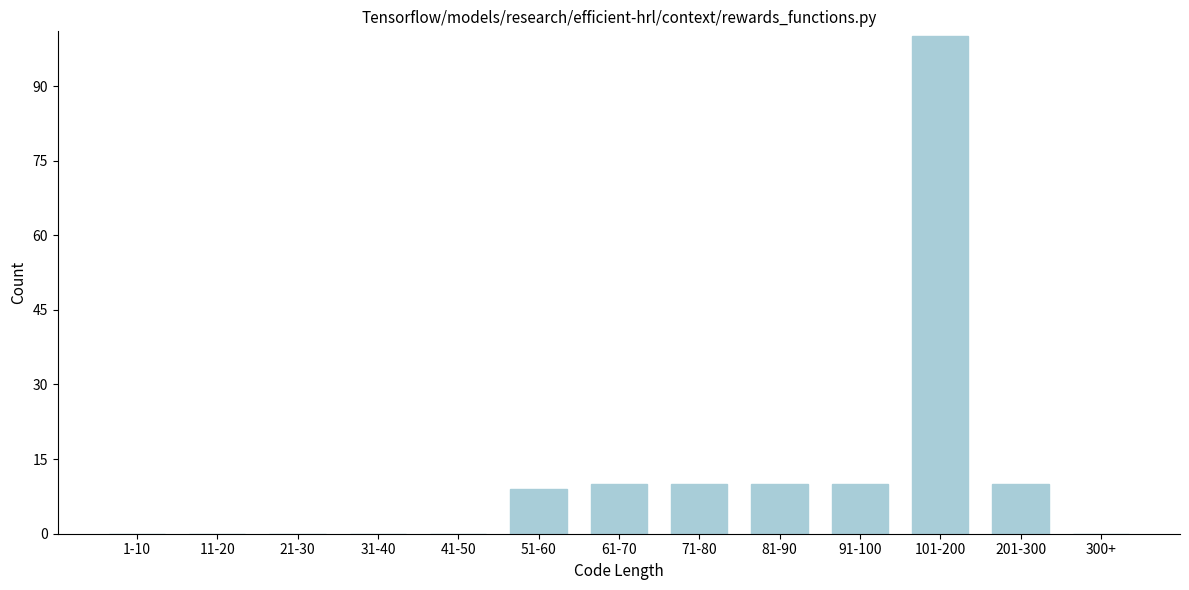

Reading left to right, extract all data points from this chart.

1-10=0	11-20=0	21-30=0	31-40=0	41-50=0	51-60=9	61-70=10	71-80=10	81-90=10	91-100=10	101-200=100	201-300=10	300+=0